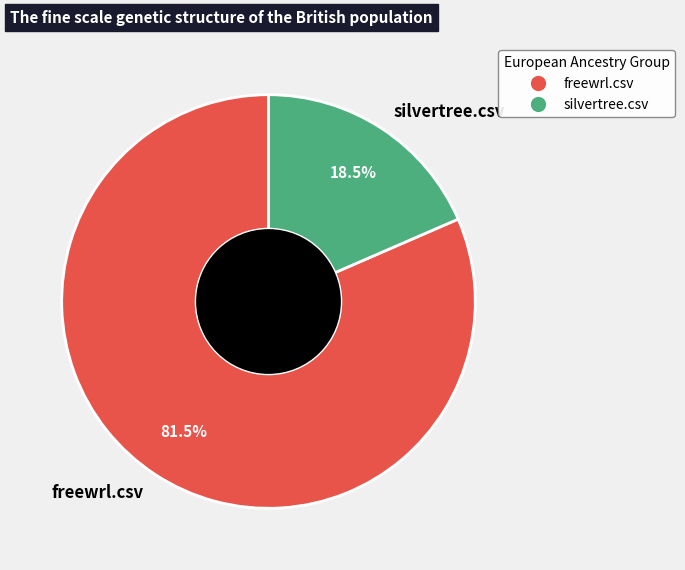

True or false: freewrl.csv accounts for 88% of the total.

False